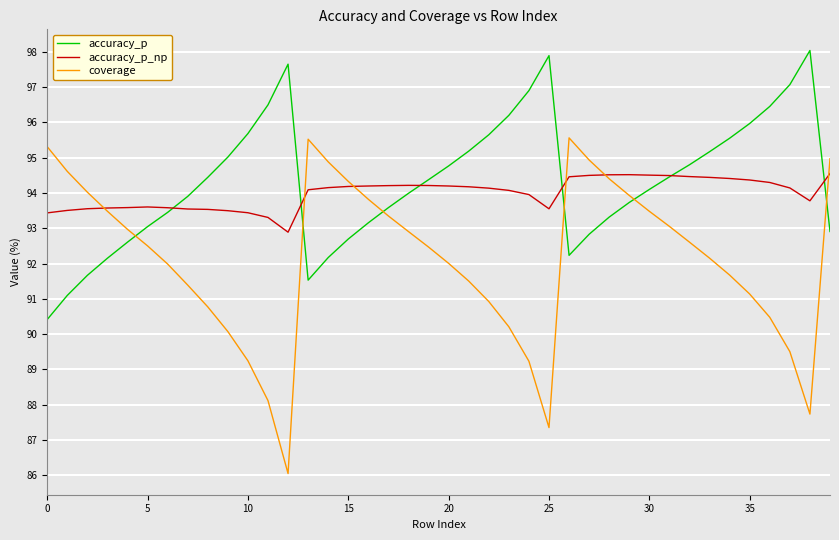

True or false: accuracy_p and coverage cross at least once.

True